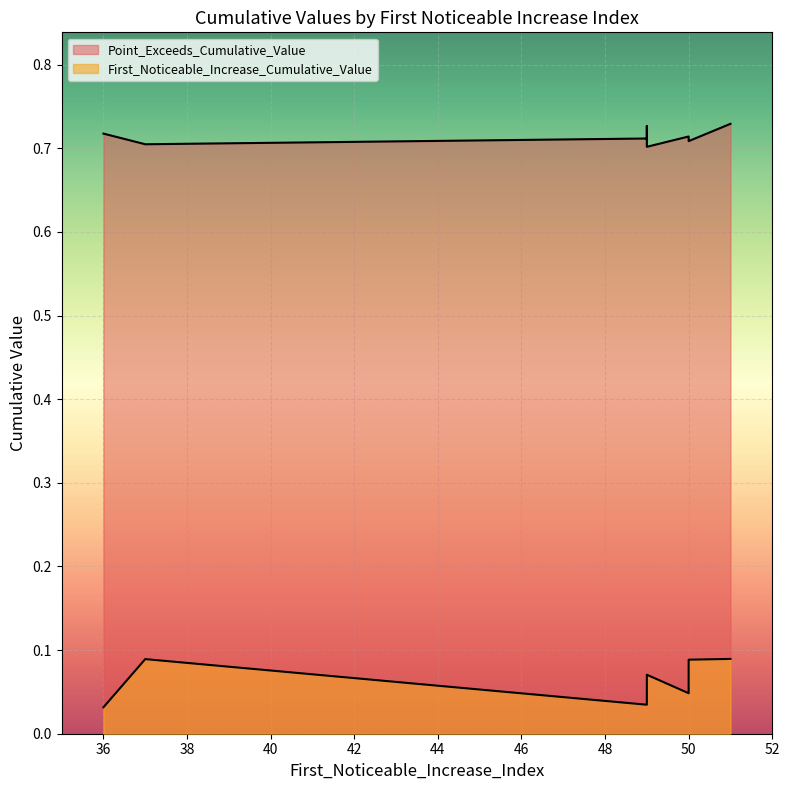

True or false: Point_Exceeds_Cumulative_Value has a value of 0.2 at 49.

False